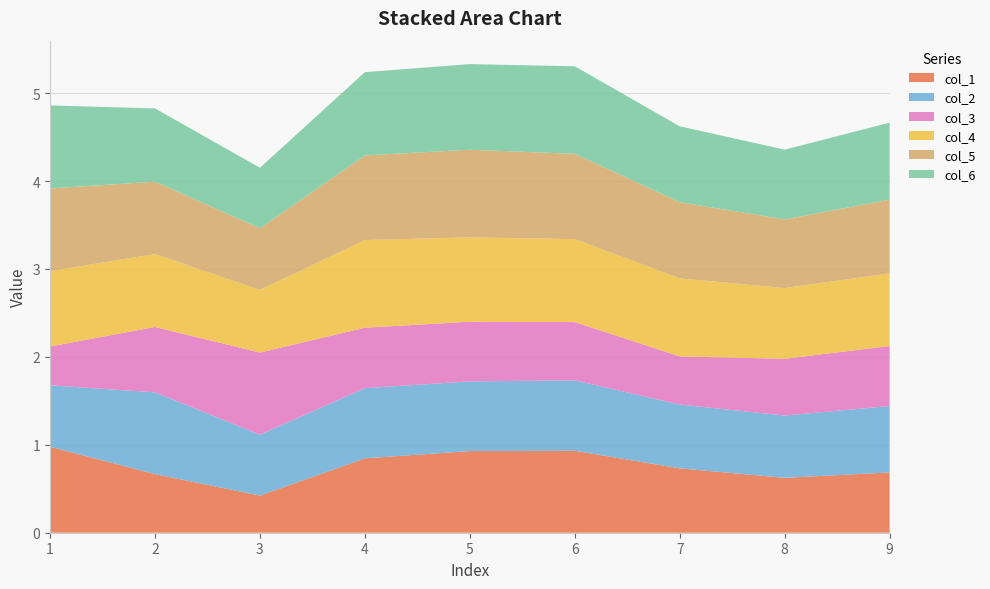

Reading left to right, extract all data points from this chart.

col_1: 1=1.0	2=0.7	3=0.4	4=0.8	5=0.9	6=0.9	7=0.7	8=0.6	9=0.7
col_2: 1=0.7	2=0.9	3=0.7	4=0.8	5=0.8	6=0.8	7=0.7	8=0.7	9=0.8
col_3: 1=0.4	2=0.7	3=0.9	4=0.7	5=0.7	6=0.7	7=0.5	8=0.6	9=0.7
col_4: 1=0.9	2=0.8	3=0.7	4=1.0	5=1.0	6=0.9	7=0.9	8=0.8	9=0.8
col_5: 1=0.9	2=0.8	3=0.7	4=1.0	5=1.0	6=1.0	7=0.9	8=0.8	9=0.8
col_6: 1=0.9	2=0.8	3=0.7	4=0.9	5=1.0	6=1.0	7=0.9	8=0.8	9=0.9